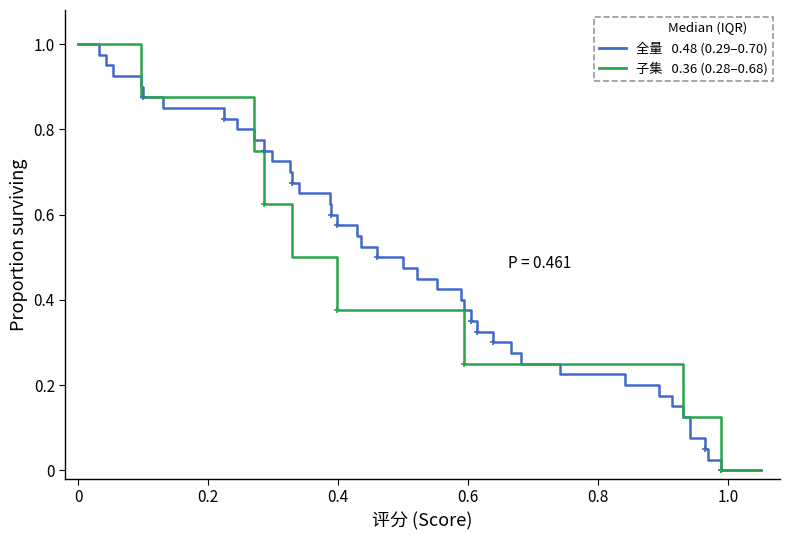

True or false: 累计分布 has a value of 0.6 at 37.

False